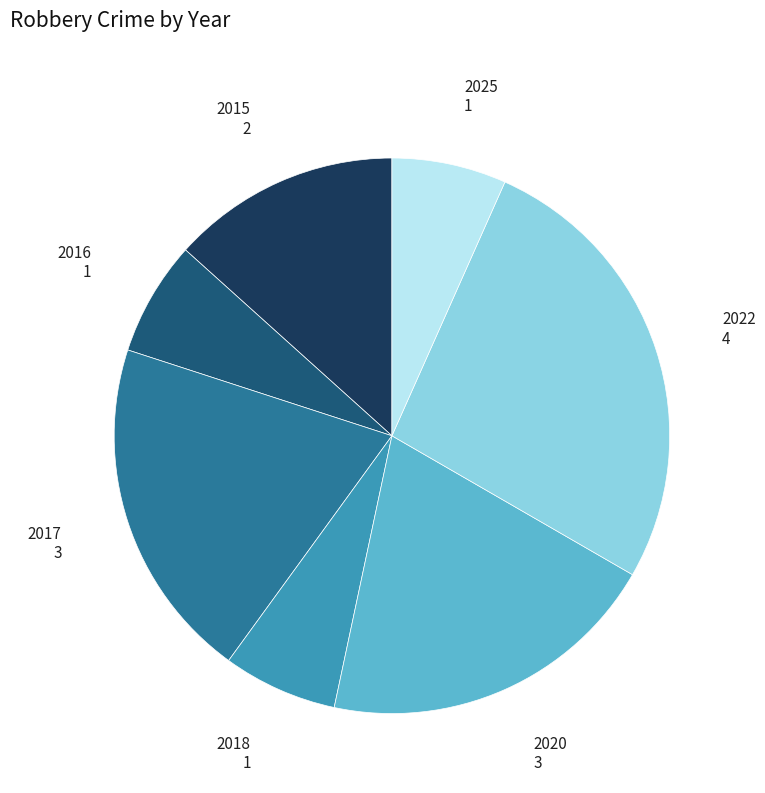

Is there a majority slice in this chart?

No